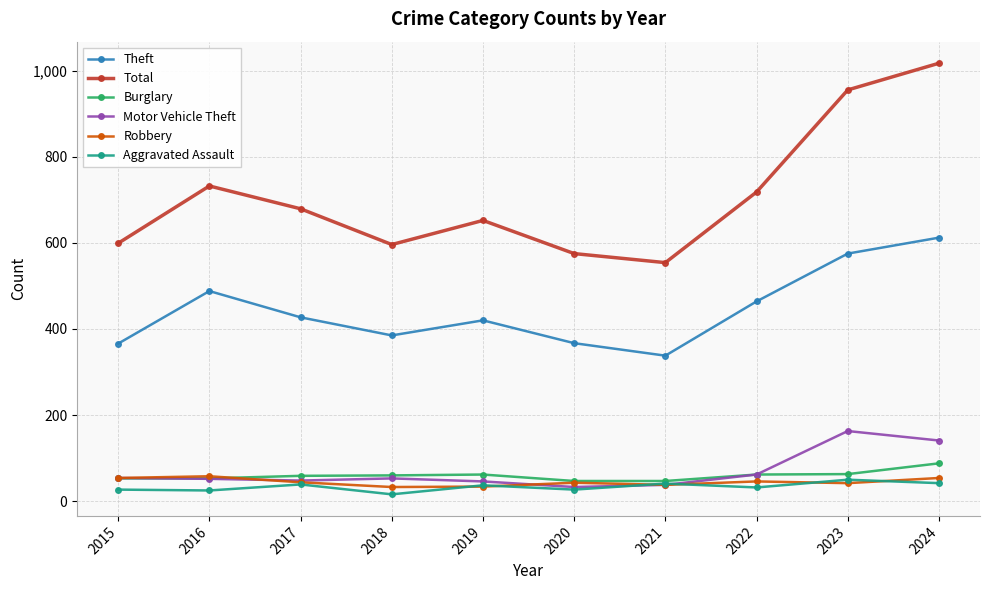

Where does the Theft series first go above 427?

2016